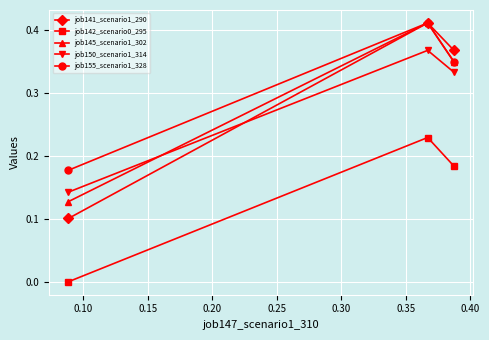

Count the number of categories in the chart.

3